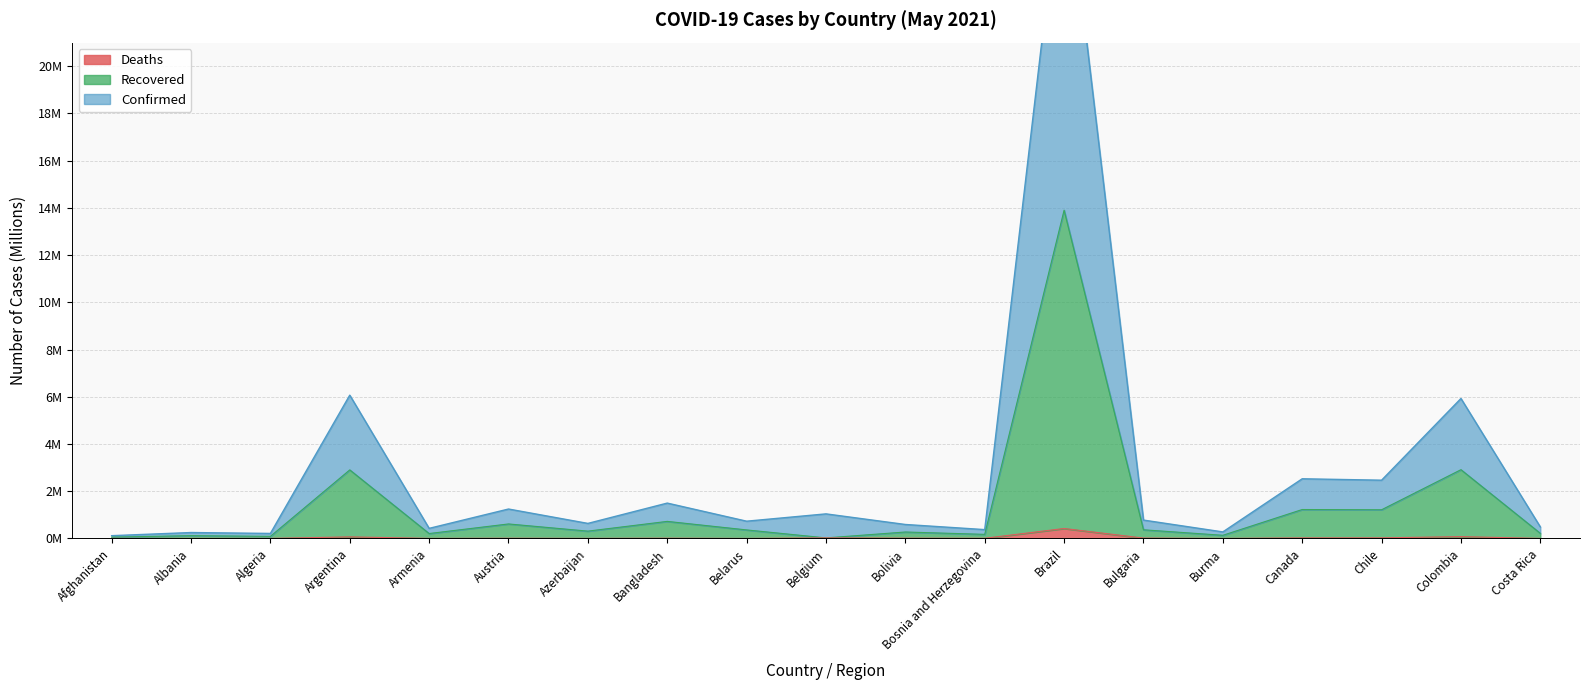

What is the spread (max minus min) of values at Belgium?

1.0